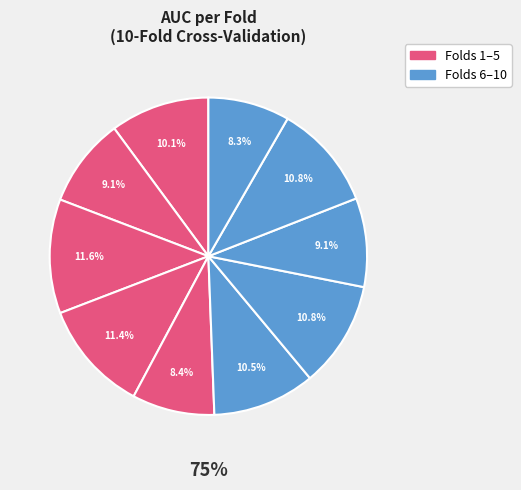

To the nearest percent, what percentage of the pie is Fold 3?

12%